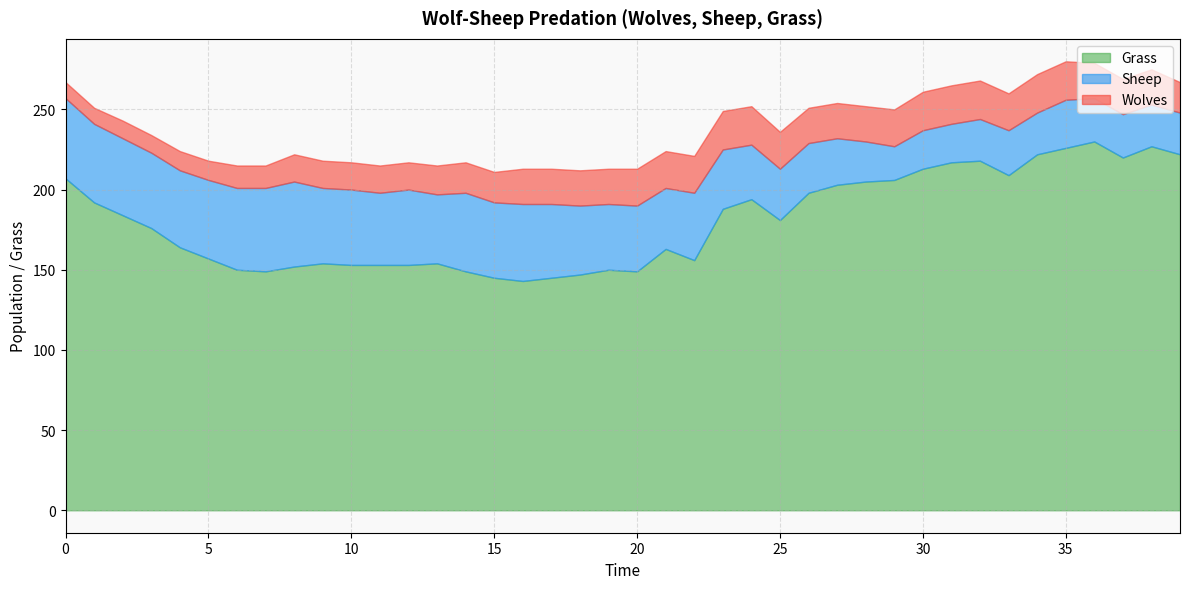

List the labels in order of Wolves value, smallest first.

0, 1, 2, 3, 4, 5, 6, 7, 8, 9, 10, 11, 12, 13, 14, 15, 39, 16, 17, 18, 19, 26, 27, 28, 36, 37, 38, 20, 21, 22, 25, 29, 33, 23, 24, 30, 31, 32, 34, 35